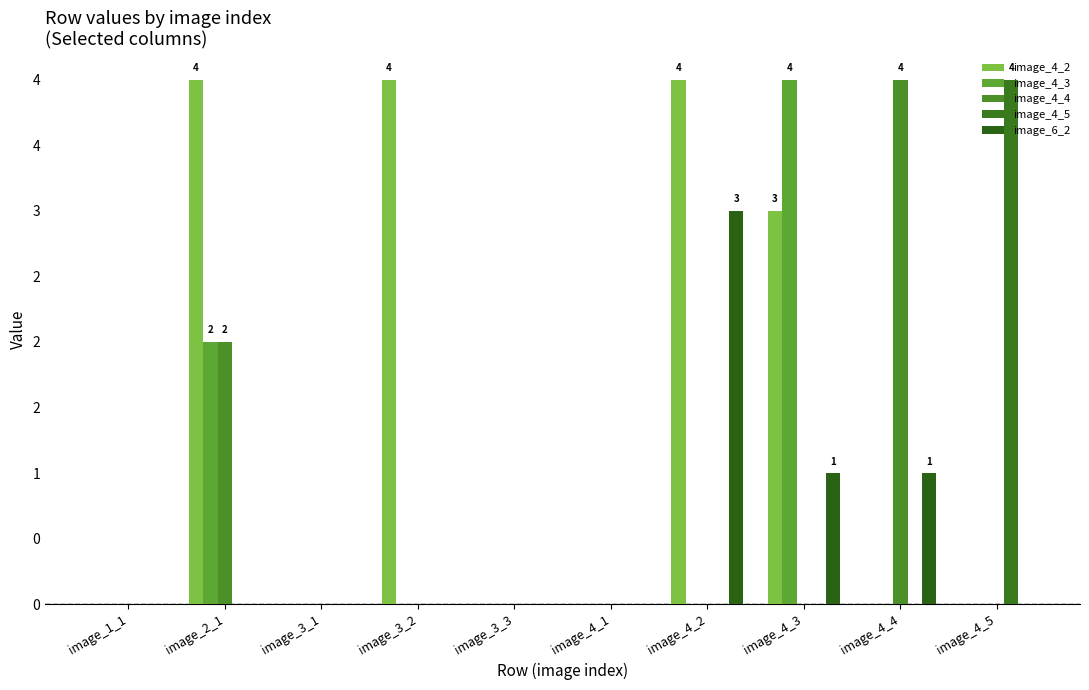

Are the bars grouped side by side (vs. stacked)?

Yes